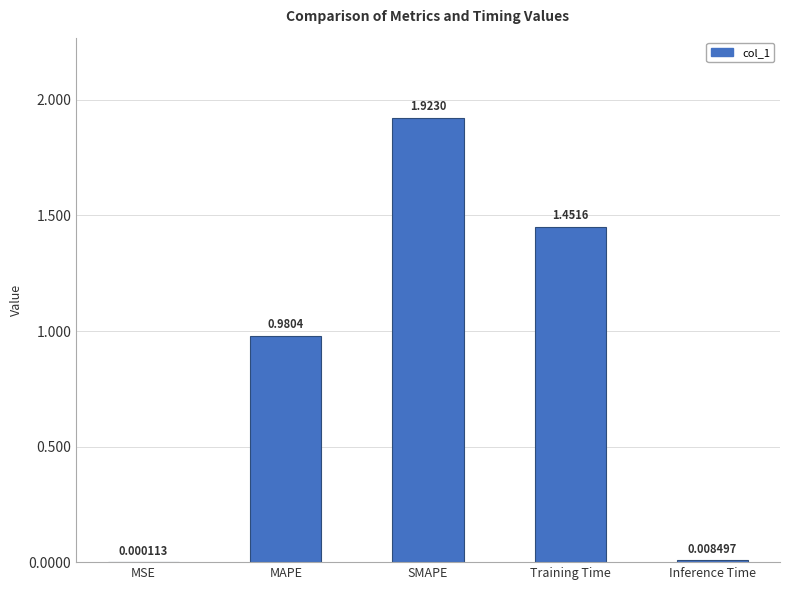

What is the sum of all values?

4.4